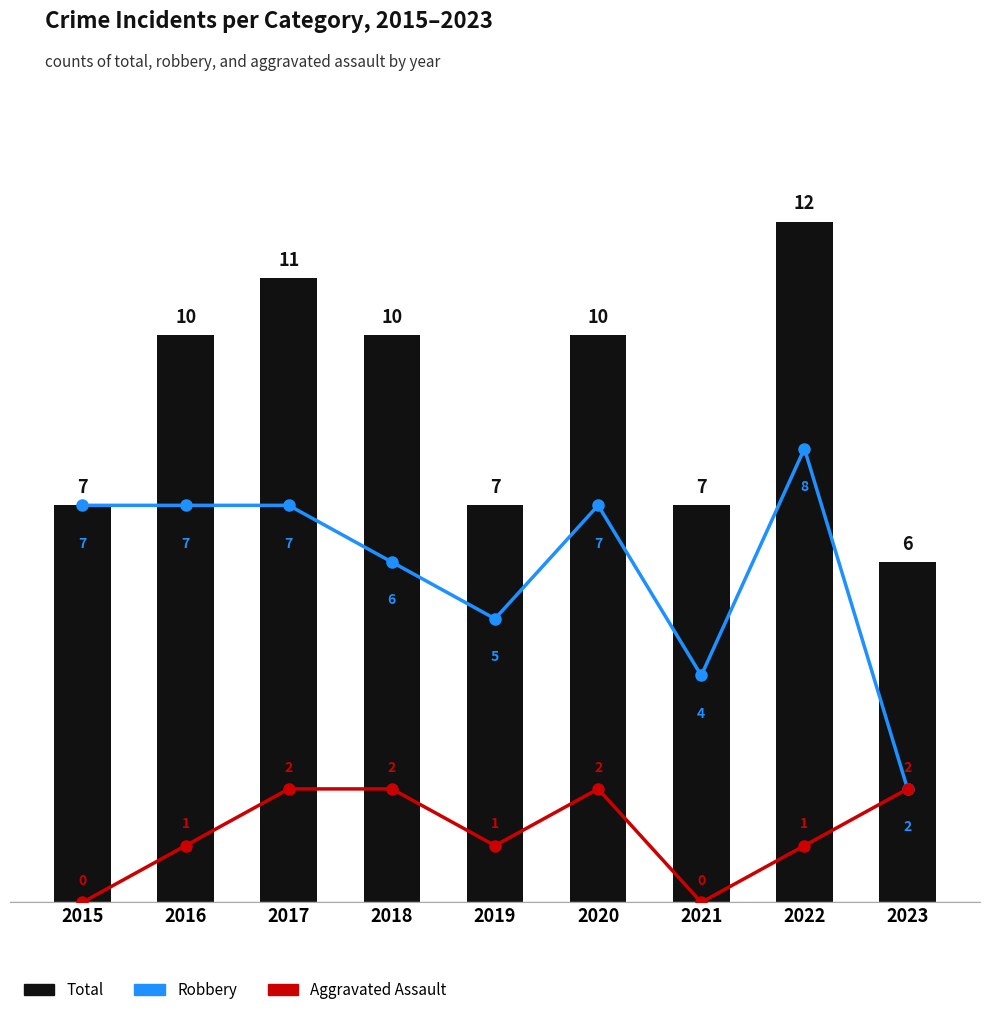

Where does the Robbery series first go above 7?

2022